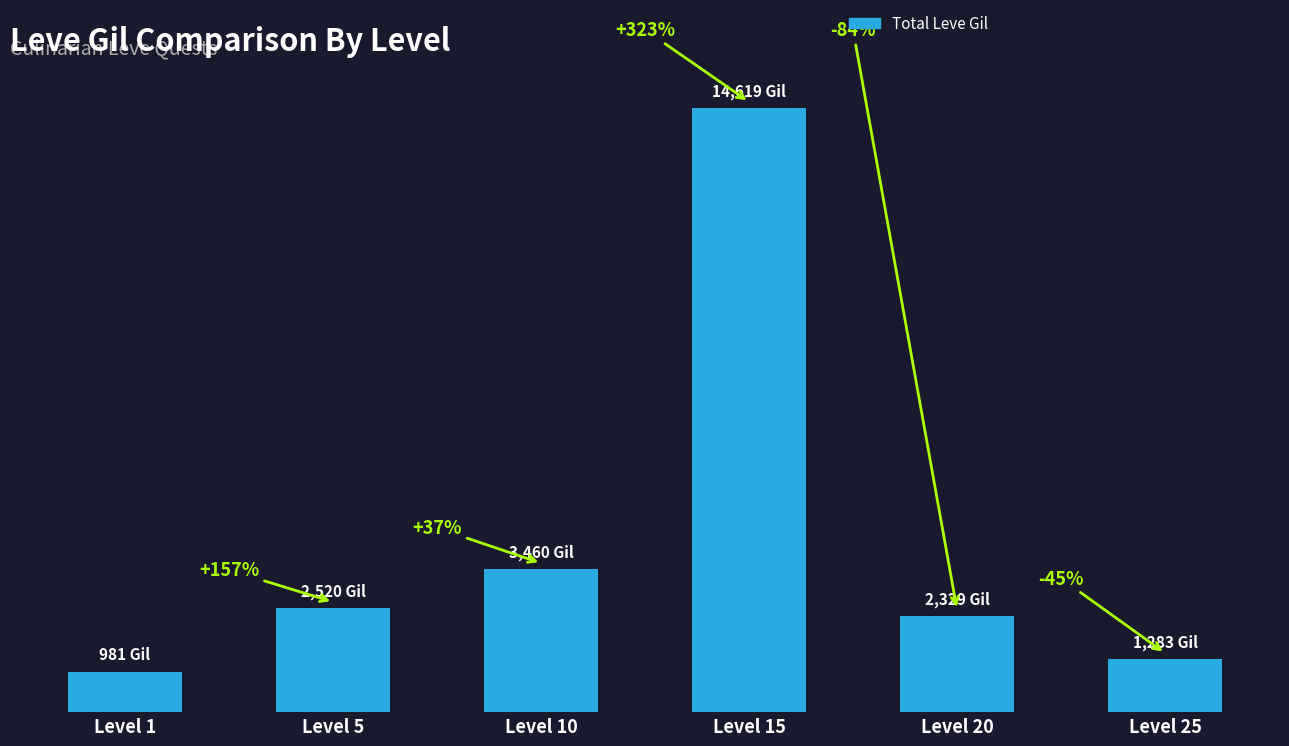

At which category does the chart reach its peak across all series?

Level 15